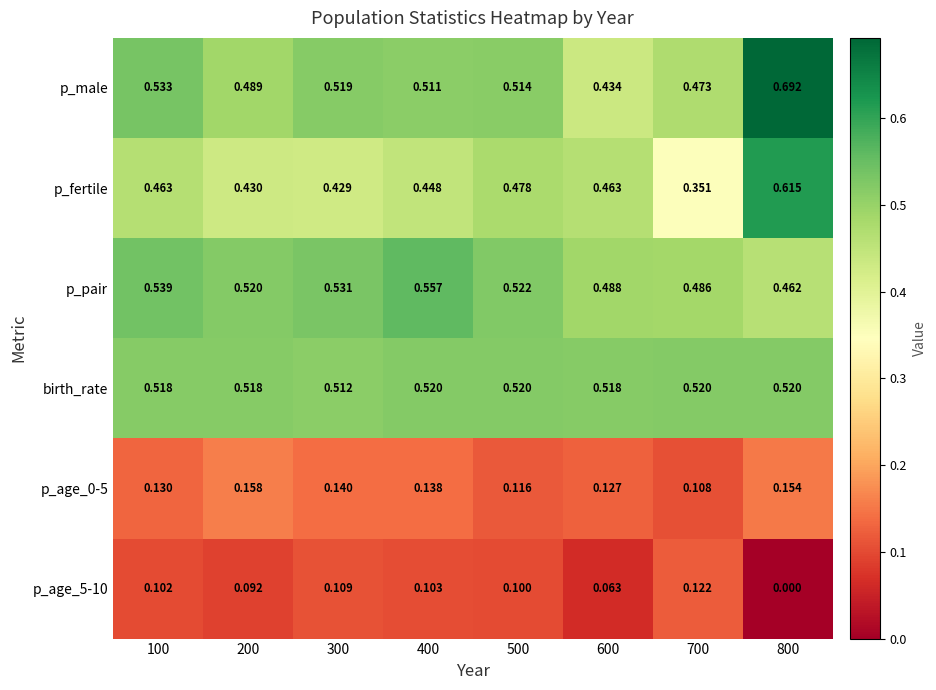

Between 400 and 700, which series saw the biggest shift?

p_fertile